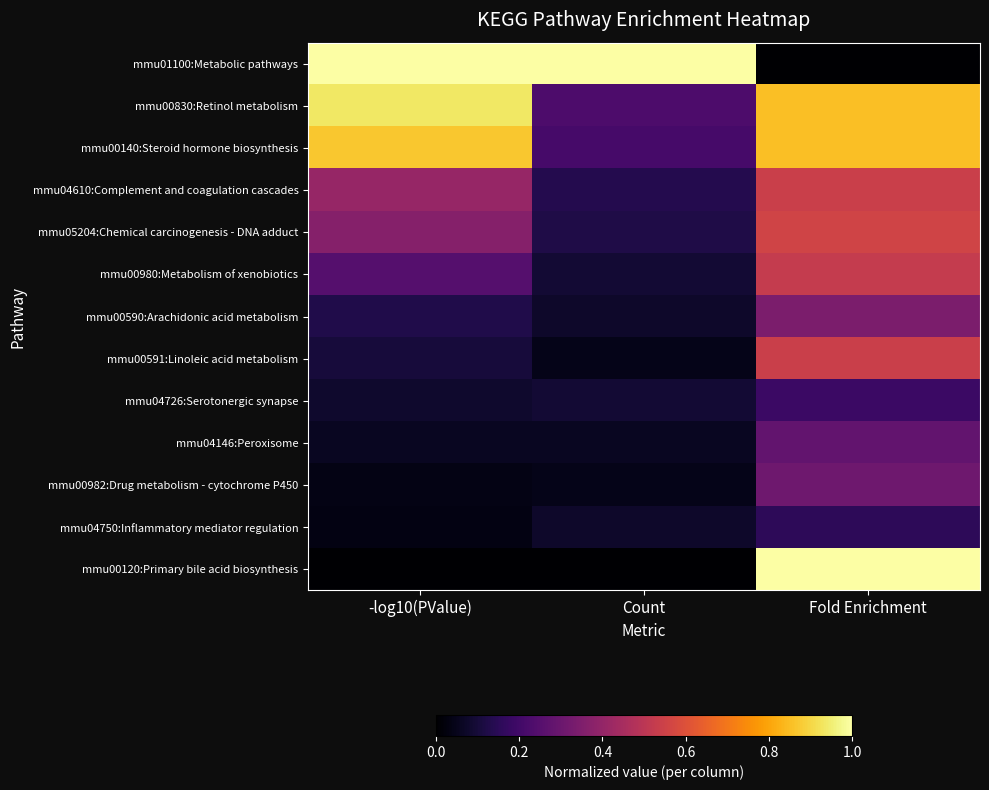

At Count, list the series in order from largest to smallest.

mmu01100:Metabolic pathways, mmu00830:Retinol metabolism, mmu00140:Steroid hormone biosynthesis, mmu04610:Complement and coagulation cascades, mmu05204:Chemical carcinogenesis - DNA adduct, mmu00980:Metabolism of xenobiotics, mmu04726:Serotonergic synapse, mmu00590:Arachidonic acid metabolism, mmu04750:Inflammatory mediator regulation, mmu04146:Peroxisome, mmu00591:Linoleic acid metabolism, mmu00982:Drug metabolism - cytochrome P450, mmu00120:Primary bile acid biosynthesis